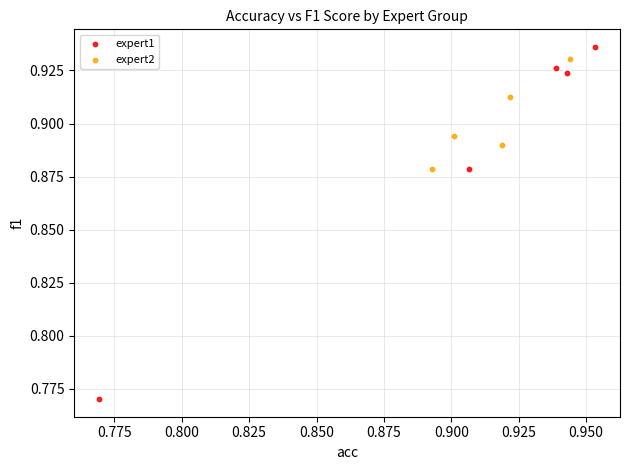

Which series reaches the maximum Y coordinate?

expert1